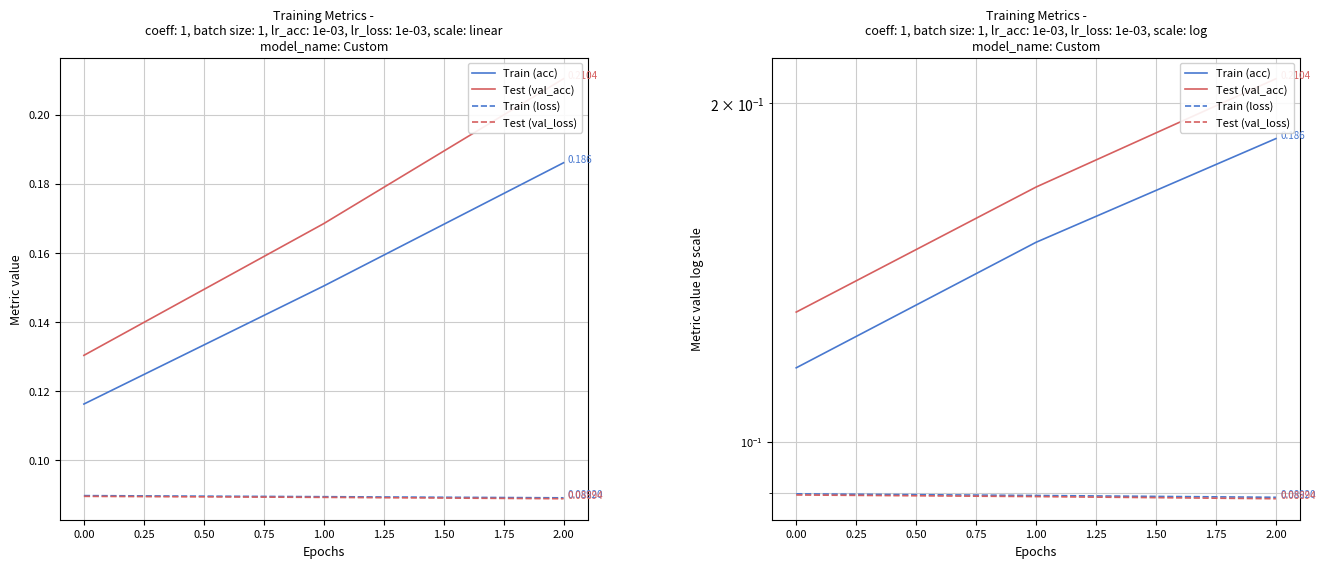

Reading right to left, transcribe all the data shown in this chart.

Train (acc): 0.2	0.2	0.1
Test (val_acc): 0.2	0.2	0.1
Train (loss): 0.1	0.1	0.1
Test (val_loss): 0.1	0.1	0.1